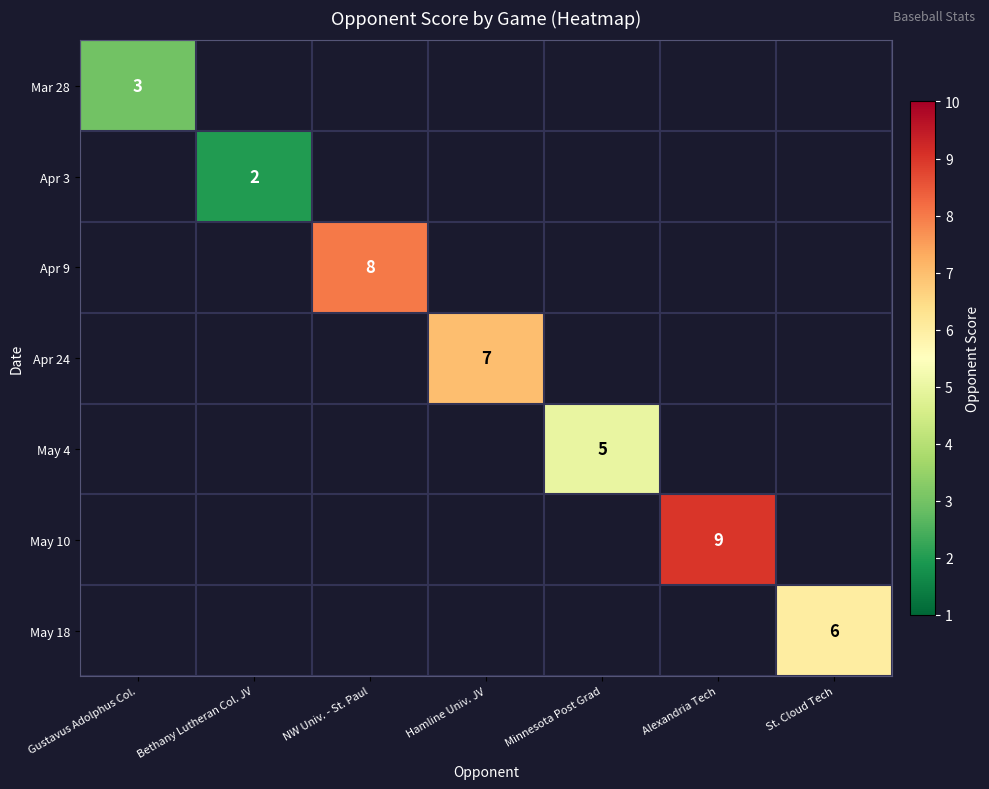

Is it true that Mar 28 equals 5 at Gustavus Adolphus Col.?

False